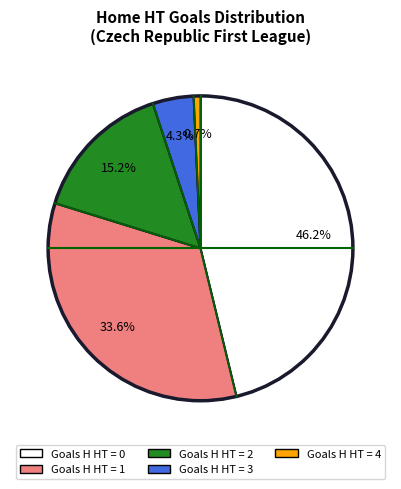

Does any single category account for the majority?

No